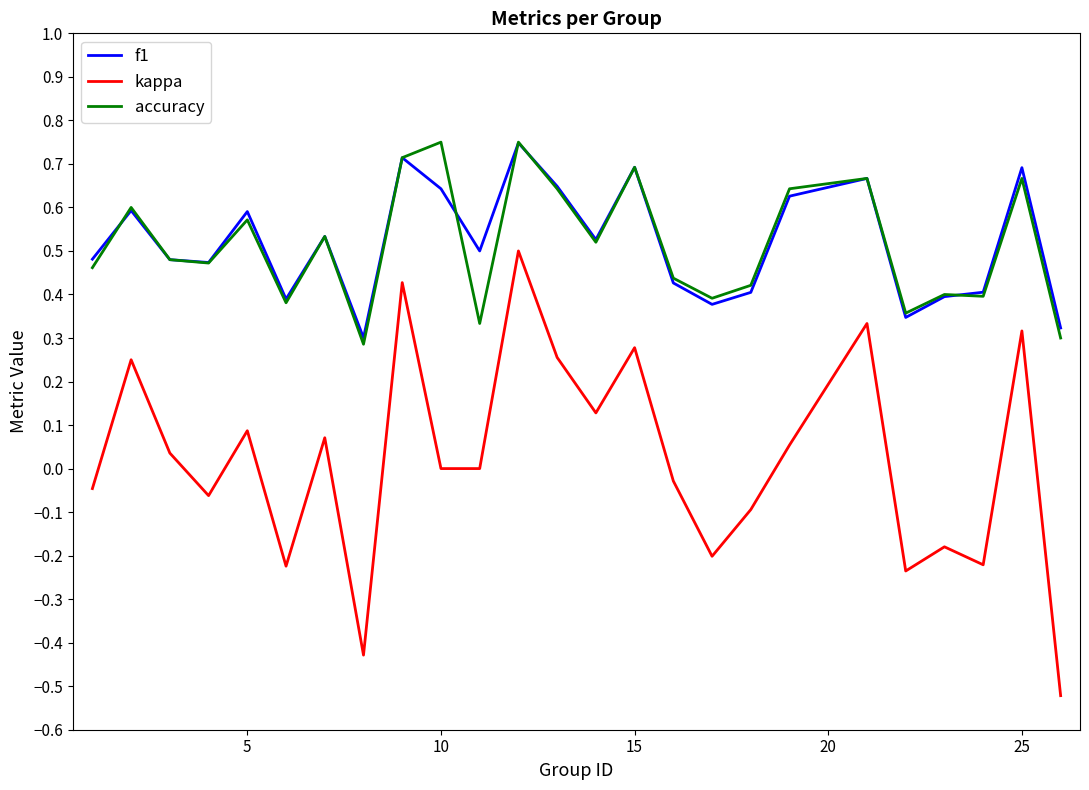

True or false: f1 and kappa intersect in this chart.

False